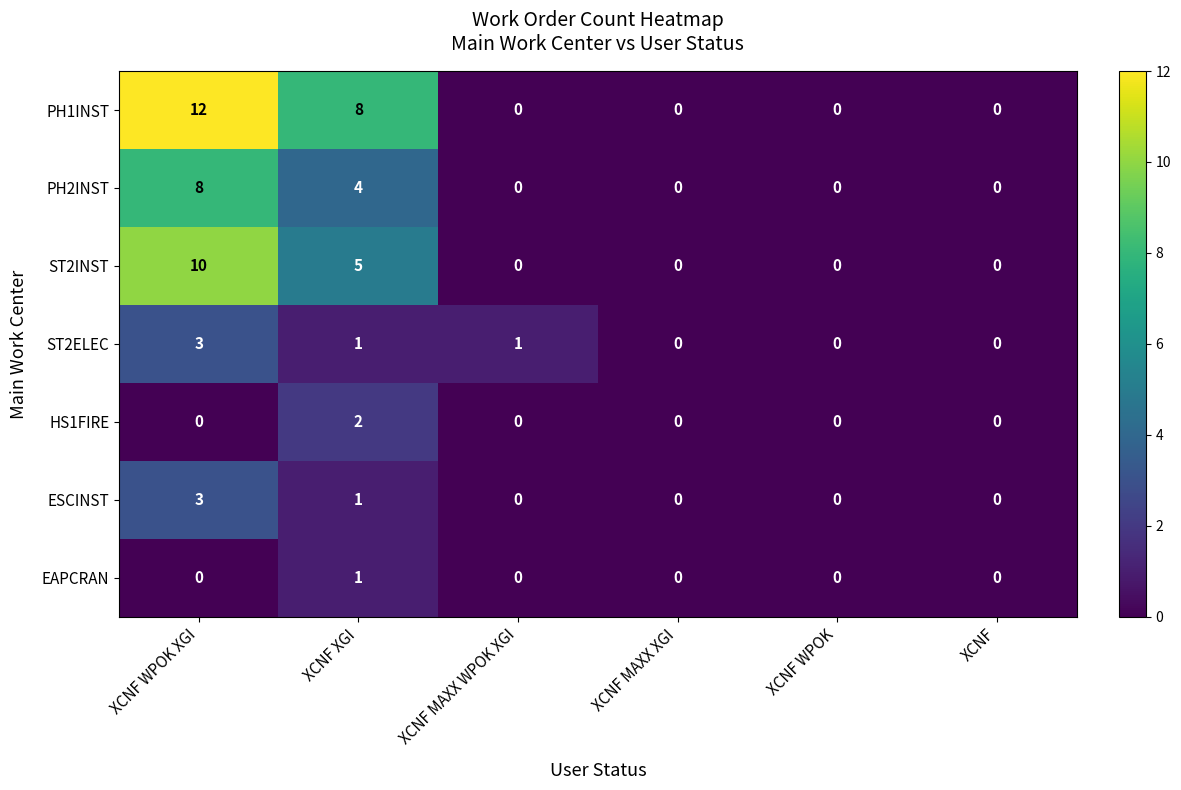

What is the total value across all series at XCNF XGI?

22